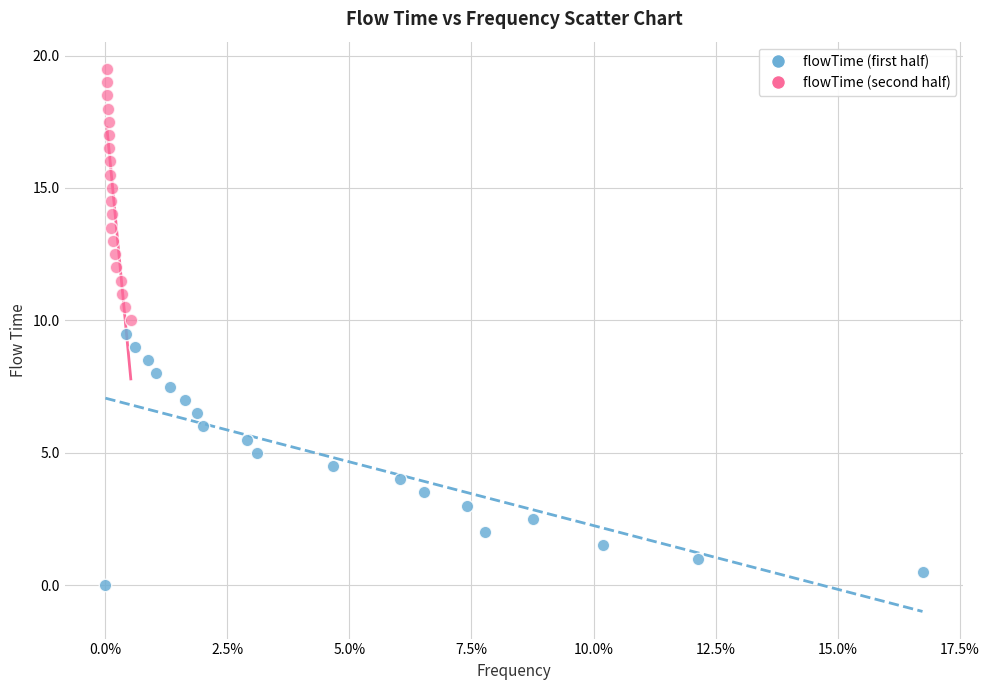

Which series contains the highest Y value?

flowTime (second half)